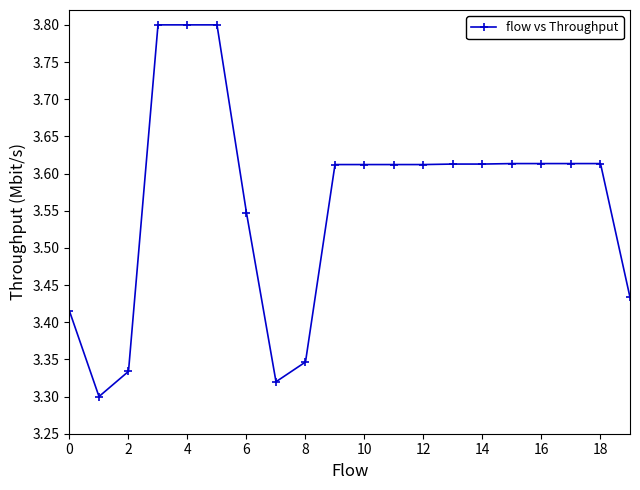

What is the maximum value shown in the chart?

3.8